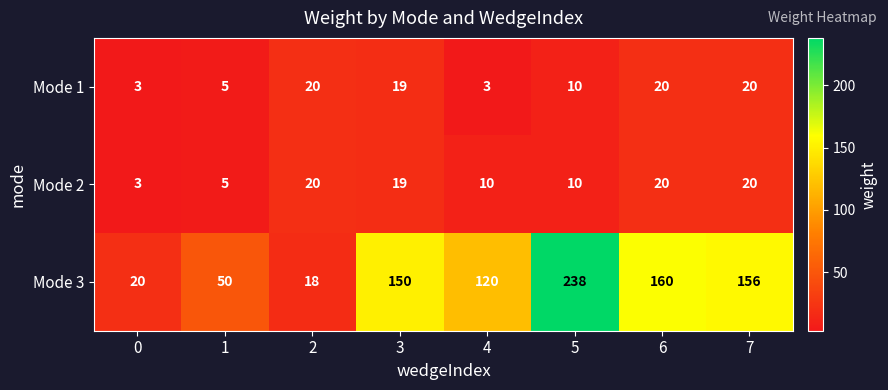

What is the difference between the maximum and minimum values in the Mode 3 series?

220